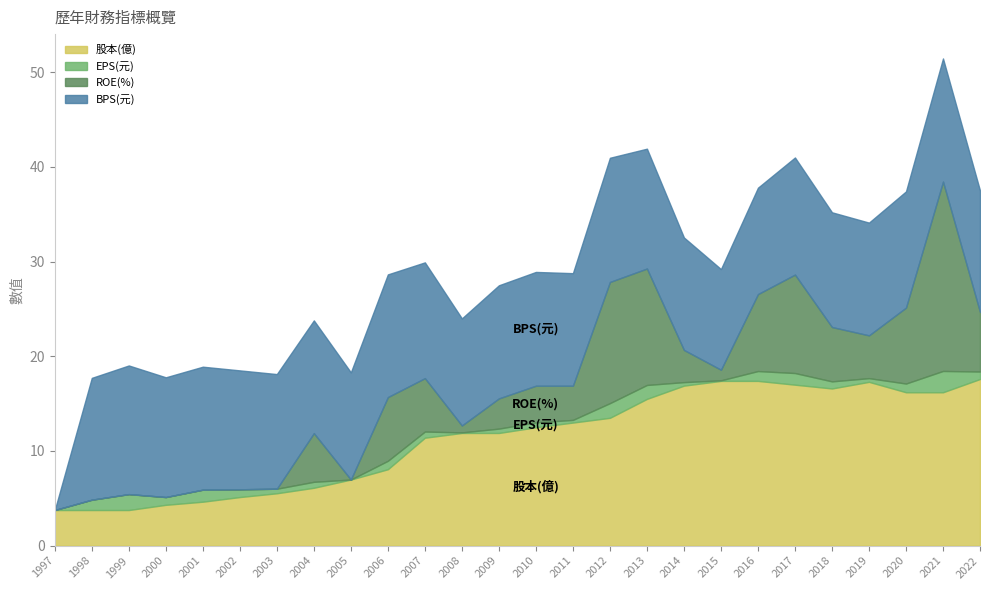

Does the chart have visible grid lines?

No